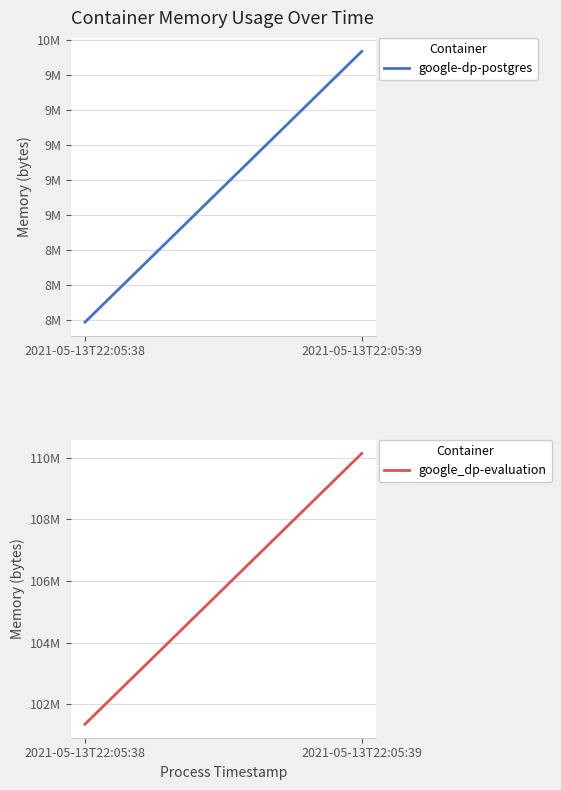

Rank the series by their average value, from lowest to highest.

google-dp-postgres, google_dp-evaluation